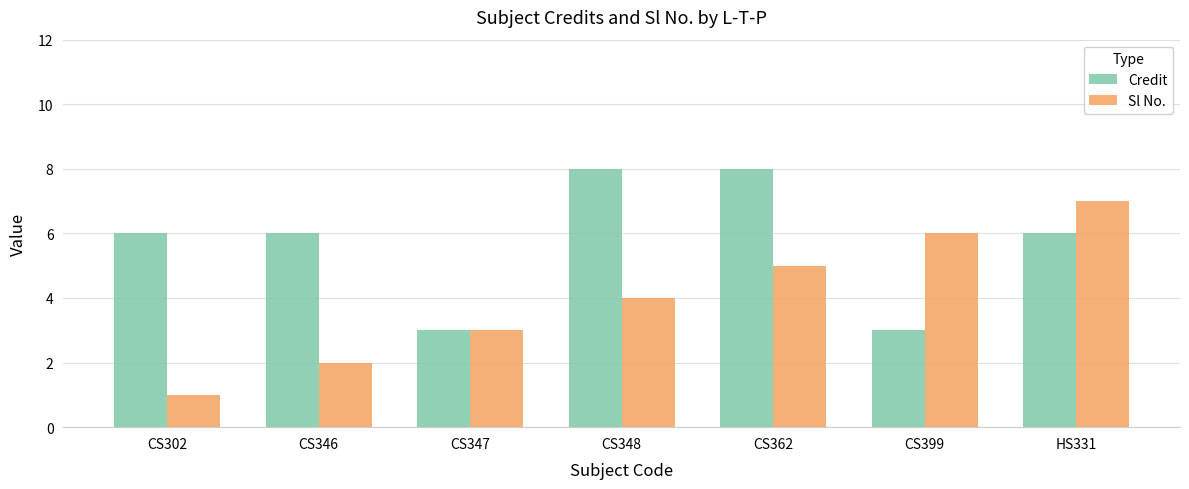

What is the difference between the highest and lowest values at CS302?

5